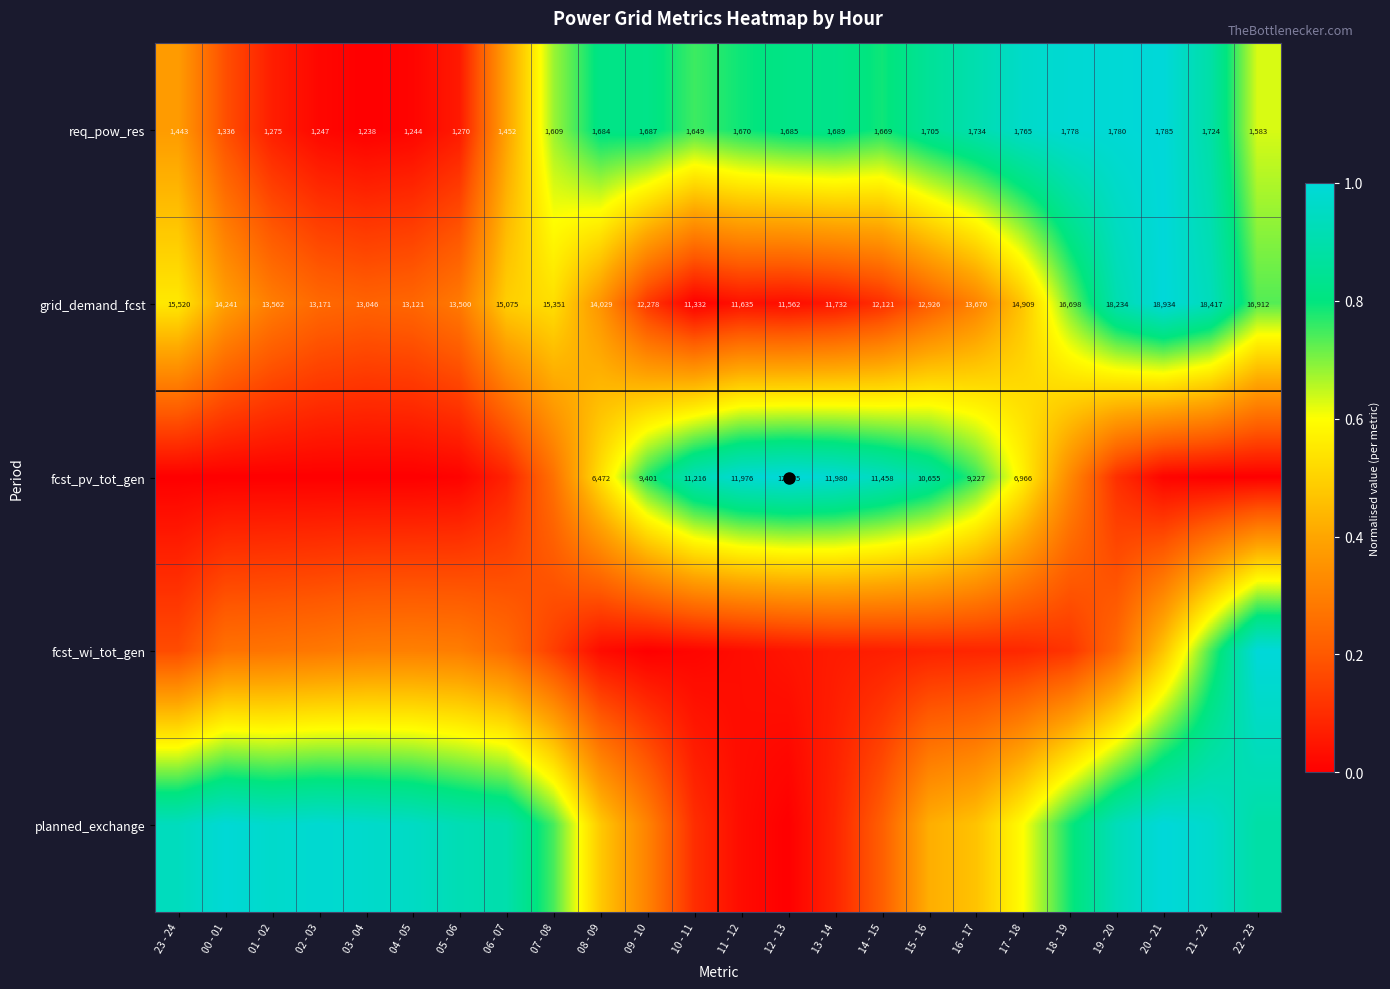

True or false: req_pow_res has a value of 0.8 at 14 - 15.

True